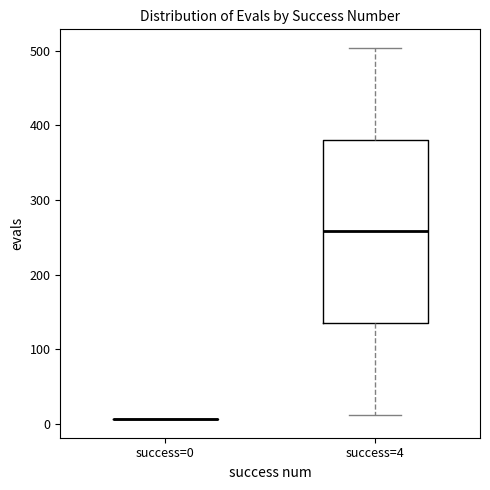

Where is the upper edge of the box for success=4 on the y-axis? The values are not printed on the chart, so give them approximately, as read against the axis.

380